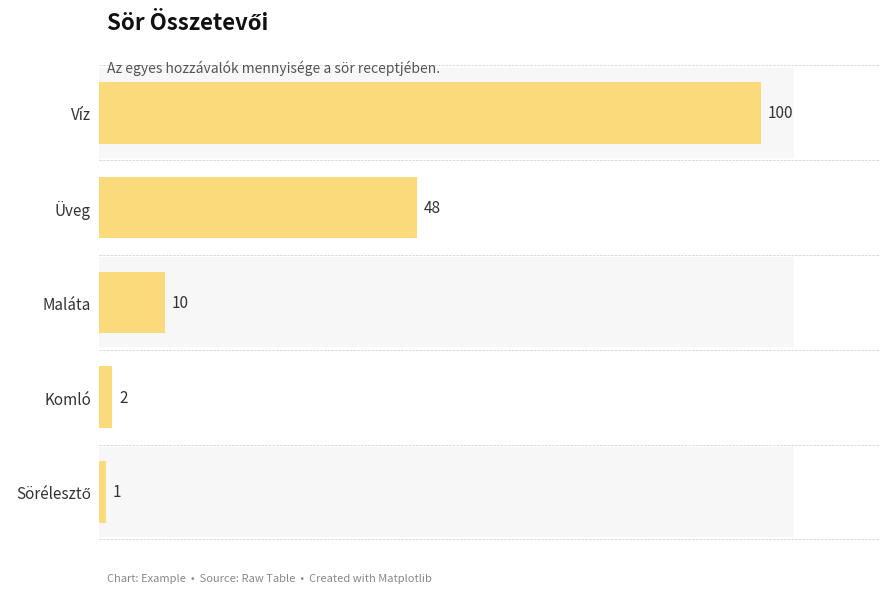

Does the chart contain stacked bars?

No